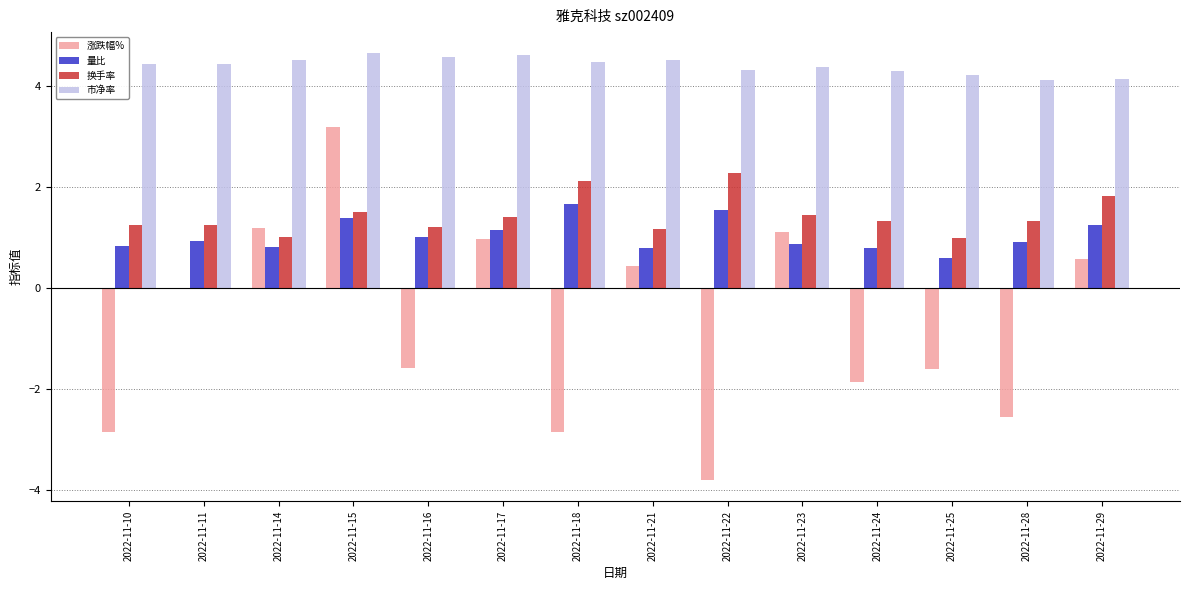

What is the sum of the 涨跌幅% values at 2022-11-29 and 2022-11-17?

1.5